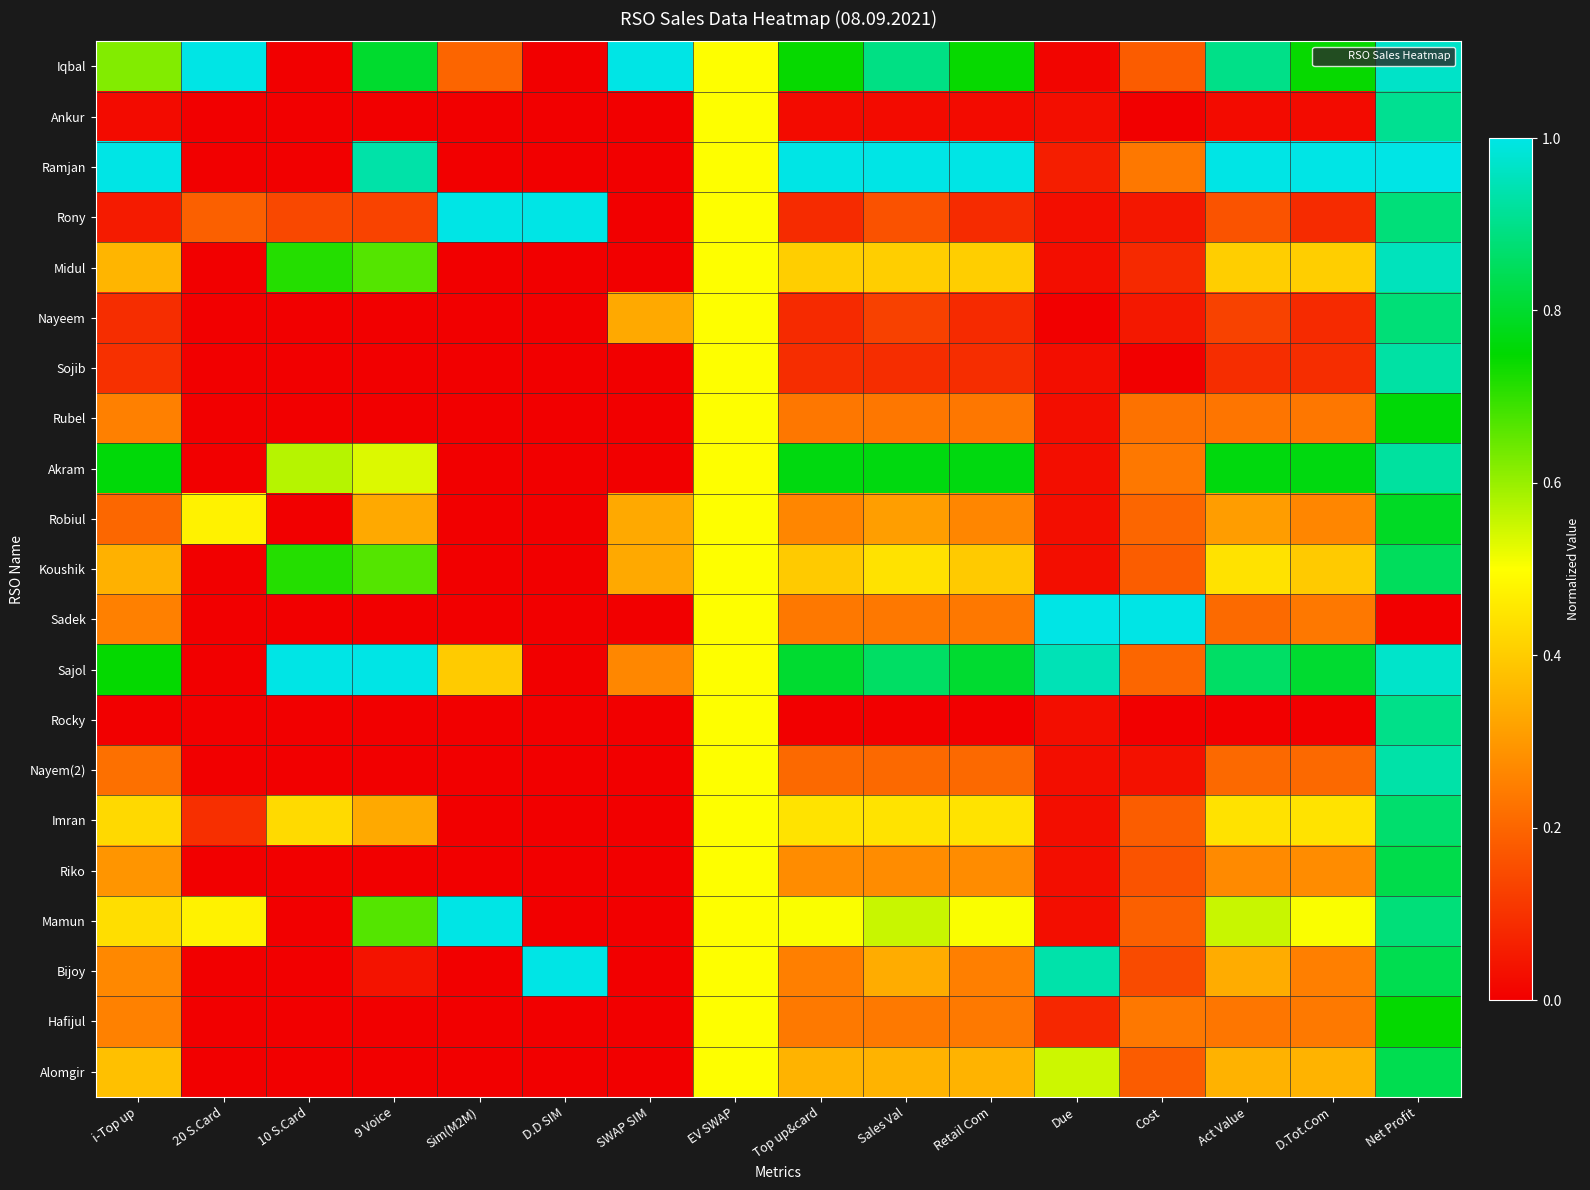

Reading left to right, extract all data points from this chart.

Iqbal: i-Top up=0.6	20 S.Card=1.0	10 S.Card=0.0	9 Voice=0.8	Sim(M2M)=0.2	D.D SIM=0.0	SWAP SIM=1.0	EV SWAP=0.5	Top up&card=0.7	Sales Val=0.9	Retail Com=0.7	Due=0.0	Cost=0.2	Act Value=0.9	D.Tot.Com=0.7	Net Profit=1.0
Ankur: i-Top up=0.0	20 S.Card=0.0	10 S.Card=0.0	9 Voice=0.0	Sim(M2M)=0.0	D.D SIM=0.0	SWAP SIM=0.0	EV SWAP=0.5	Top up&card=0.0	Sales Val=0.0	Retail Com=0.0	Due=0.0	Cost=0.0	Act Value=0.0	D.Tot.Com=0.0	Net Profit=0.9
Ramjan: i-Top up=1.0	20 S.Card=0.0	10 S.Card=0.0	9 Voice=0.9	Sim(M2M)=0.0	D.D SIM=0.0	SWAP SIM=0.0	EV SWAP=0.5	Top up&card=1.0	Sales Val=1.0	Retail Com=1.0	Due=0.1	Cost=0.2	Act Value=1.0	D.Tot.Com=1.0	Net Profit=1.0
Rony: i-Top up=0.1	20 S.Card=0.2	10 S.Card=0.1	9 Voice=0.1	Sim(M2M)=1.0	D.D SIM=1.0	SWAP SIM=0.0	EV SWAP=0.5	Top up&card=0.1	Sales Val=0.2	Retail Com=0.1	Due=0.0	Cost=0.0	Act Value=0.2	D.Tot.Com=0.1	Net Profit=0.9
Midul: i-Top up=0.4	20 S.Card=0.0	10 S.Card=0.7	9 Voice=0.7	Sim(M2M)=0.0	D.D SIM=0.0	SWAP SIM=0.0	EV SWAP=0.5	Top up&card=0.4	Sales Val=0.4	Retail Com=0.4	Due=0.0	Cost=0.1	Act Value=0.4	D.Tot.Com=0.4	Net Profit=1.0
Nayeem: i-Top up=0.1	20 S.Card=0.0	10 S.Card=0.0	9 Voice=0.0	Sim(M2M)=0.0	D.D SIM=0.0	SWAP SIM=0.3	EV SWAP=0.5	Top up&card=0.1	Sales Val=0.1	Retail Com=0.1	Due=0.0	Cost=0.0	Act Value=0.1	D.Tot.Com=0.1	Net Profit=0.9
Sojib: i-Top up=0.1	20 S.Card=0.0	10 S.Card=0.0	9 Voice=0.0	Sim(M2M)=0.0	D.D SIM=0.0	SWAP SIM=0.0	EV SWAP=0.5	Top up&card=0.1	Sales Val=0.1	Retail Com=0.1	Due=0.0	Cost=0.0	Act Value=0.1	D.Tot.Com=0.1	Net Profit=0.9
Rubel: i-Top up=0.3	20 S.Card=0.0	10 S.Card=0.0	9 Voice=0.0	Sim(M2M)=0.0	D.D SIM=0.0	SWAP SIM=0.0	EV SWAP=0.5	Top up&card=0.2	Sales Val=0.2	Retail Com=0.2	Due=0.0	Cost=0.2	Act Value=0.2	D.Tot.Com=0.2	Net Profit=0.8
Akram: i-Top up=0.8	20 S.Card=0.0	10 S.Card=0.6	9 Voice=0.5	Sim(M2M)=0.0	D.D SIM=0.0	SWAP SIM=0.0	EV SWAP=0.5	Top up&card=0.8	Sales Val=0.8	Retail Com=0.8	Due=0.0	Cost=0.2	Act Value=0.8	D.Tot.Com=0.8	Net Profit=0.9
Robiul: i-Top up=0.2	20 S.Card=0.5	10 S.Card=0.0	9 Voice=0.3	Sim(M2M)=0.0	D.D SIM=0.0	SWAP SIM=0.3	EV SWAP=0.5	Top up&card=0.3	Sales Val=0.3	Retail Com=0.3	Due=0.0	Cost=0.2	Act Value=0.3	D.Tot.Com=0.3	Net Profit=0.8
Koushik: i-Top up=0.3	20 S.Card=0.0	10 S.Card=0.7	9 Voice=0.7	Sim(M2M)=0.0	D.D SIM=0.0	SWAP SIM=0.3	EV SWAP=0.5	Top up&card=0.4	Sales Val=0.4	Retail Com=0.4	Due=0.0	Cost=0.2	Act Value=0.4	D.Tot.Com=0.4	Net Profit=0.9
Sadek: i-Top up=0.3	20 S.Card=0.0	10 S.Card=0.0	9 Voice=0.0	Sim(M2M)=0.0	D.D SIM=0.0	SWAP SIM=0.0	EV SWAP=0.5	Top up&card=0.2	Sales Val=0.2	Retail Com=0.2	Due=1.0	Cost=1.0	Act Value=0.2	D.Tot.Com=0.2	Net Profit=0.0
Sajol: i-Top up=0.7	20 S.Card=0.0	10 S.Card=1.0	9 Voice=1.0	Sim(M2M)=0.4	D.D SIM=0.0	SWAP SIM=0.3	EV SWAP=0.5	Top up&card=0.8	Sales Val=0.9	Retail Com=0.8	Due=0.9	Cost=0.2	Act Value=0.9	D.Tot.Com=0.8	Net Profit=1.0
Rocky: i-Top up=0.0	20 S.Card=0.0	10 S.Card=0.0	9 Voice=0.0	Sim(M2M)=0.0	D.D SIM=0.0	SWAP SIM=0.0	EV SWAP=0.5	Top up&card=0.0	Sales Val=0.0	Retail Com=0.0	Due=0.0	Cost=0.0	Act Value=0.0	D.Tot.Com=0.0	Net Profit=0.9
Nayem(2): i-Top up=0.2	20 S.Card=0.0	10 S.Card=0.0	9 Voice=0.0	Sim(M2M)=0.0	D.D SIM=0.0	SWAP SIM=0.0	EV SWAP=0.5	Top up&card=0.2	Sales Val=0.2	Retail Com=0.2	Due=0.0	Cost=0.0	Act Value=0.2	D.Tot.Com=0.2	Net Profit=0.9
Imran: i-Top up=0.4	20 S.Card=0.1	10 S.Card=0.4	9 Voice=0.3	Sim(M2M)=0.0	D.D SIM=0.0	SWAP SIM=0.0	EV SWAP=0.5	Top up&card=0.4	Sales Val=0.4	Retail Com=0.4	Due=0.0	Cost=0.2	Act Value=0.4	D.Tot.Com=0.4	Net Profit=0.9
Riko: i-Top up=0.3	20 S.Card=0.0	10 S.Card=0.0	9 Voice=0.0	Sim(M2M)=0.0	D.D SIM=0.0	SWAP SIM=0.0	EV SWAP=0.5	Top up&card=0.3	Sales Val=0.3	Retail Com=0.3	Due=0.0	Cost=0.2	Act Value=0.3	D.Tot.Com=0.3	Net Profit=0.8
Mamun: i-Top up=0.4	20 S.Card=0.5	10 S.Card=0.0	9 Voice=0.7	Sim(M2M)=1.0	D.D SIM=0.0	SWAP SIM=0.0	EV SWAP=0.5	Top up&card=0.5	Sales Val=0.6	Retail Com=0.5	Due=0.0	Cost=0.2	Act Value=0.6	D.Tot.Com=0.5	Net Profit=0.9
Bijoy: i-Top up=0.3	20 S.Card=0.0	10 S.Card=0.0	9 Voice=0.0	Sim(M2M)=0.0	D.D SIM=1.0	SWAP SIM=0.0	EV SWAP=0.5	Top up&card=0.3	Sales Val=0.3	Retail Com=0.3	Due=0.9	Cost=0.2	Act Value=0.3	D.Tot.Com=0.3	Net Profit=0.8
Hafijul: i-Top up=0.3	20 S.Card=0.0	10 S.Card=0.0	9 Voice=0.0	Sim(M2M)=0.0	D.D SIM=0.0	SWAP SIM=0.0	EV SWAP=0.5	Top up&card=0.2	Sales Val=0.2	Retail Com=0.2	Due=0.1	Cost=0.2	Act Value=0.2	D.Tot.Com=0.2	Net Profit=0.7
Alomgir: i-Top up=0.4	20 S.Card=0.0	10 S.Card=0.0	9 Voice=0.0	Sim(M2M)=0.0	D.D SIM=0.0	SWAP SIM=0.0	EV SWAP=0.5	Top up&card=0.4	Sales Val=0.4	Retail Com=0.4	Due=0.6	Cost=0.2	Act Value=0.3	D.Tot.Com=0.4	Net Profit=0.8